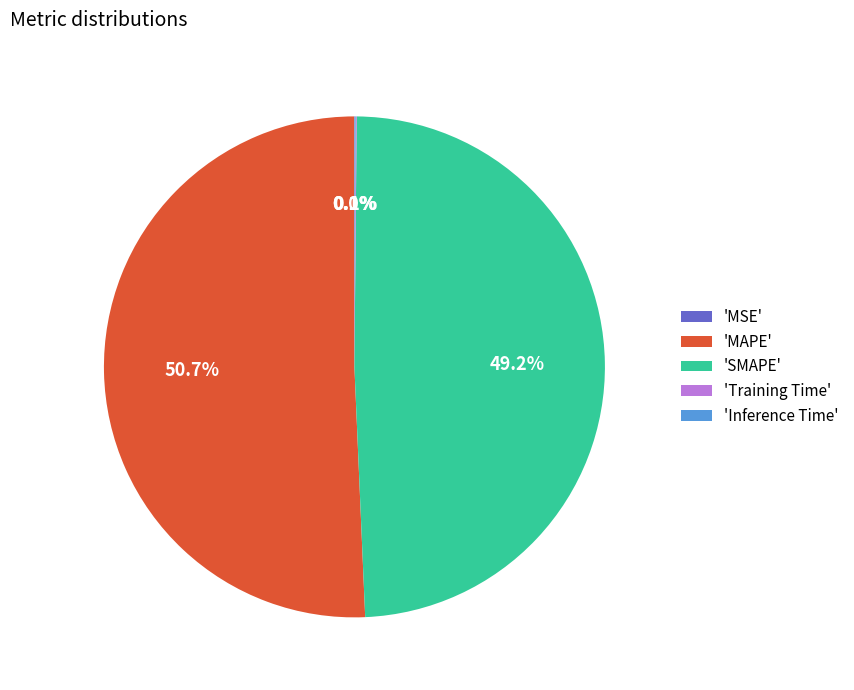

What percentage is NOT represented by 'SMAPE'?

50.8%